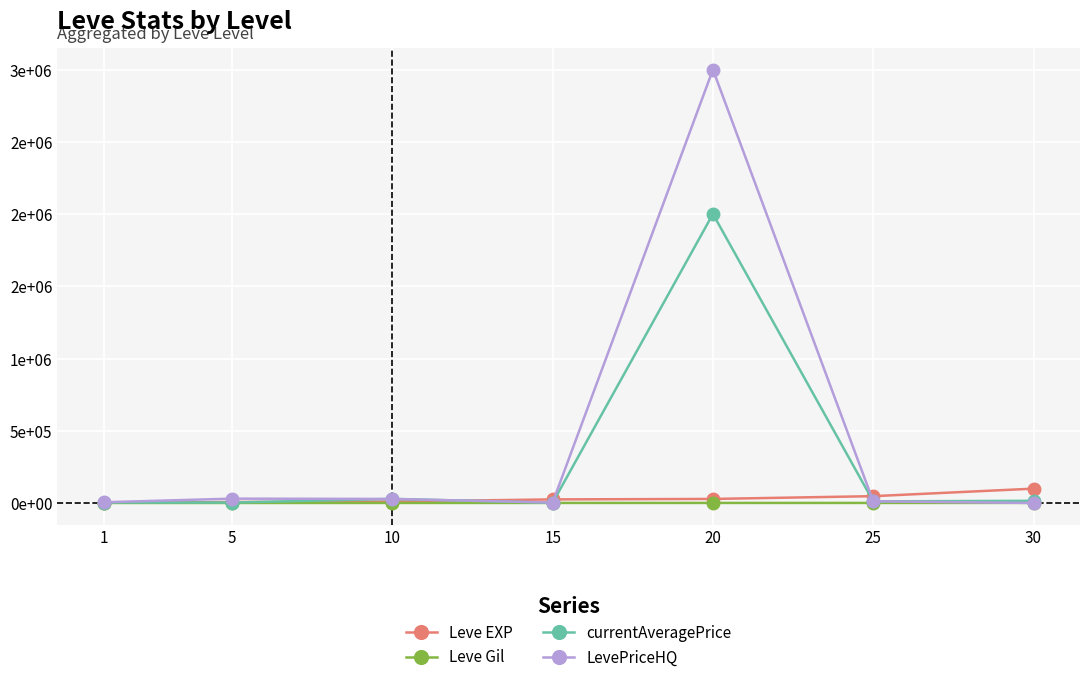

Read the currentAveragePrice value at 5.

3001.0